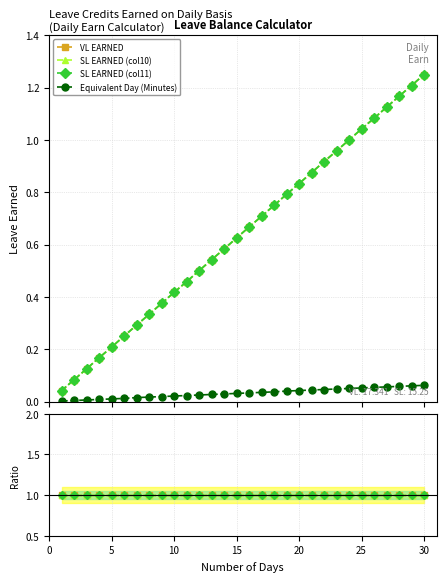

What is the average value of the SL EARNED (col10) series?

1.0